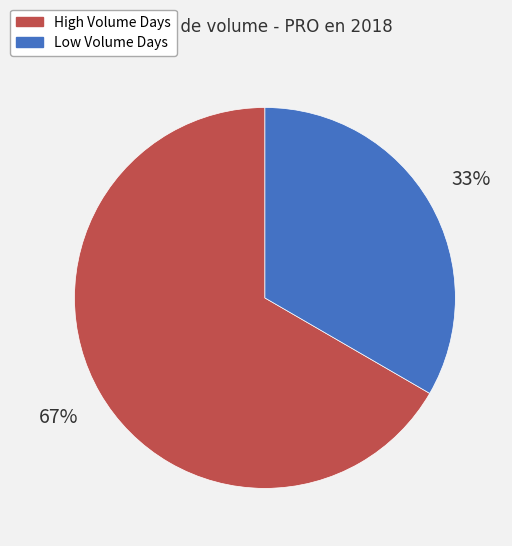

Is the sum of High Volume Days and Low Volume Days greater than half?

Yes